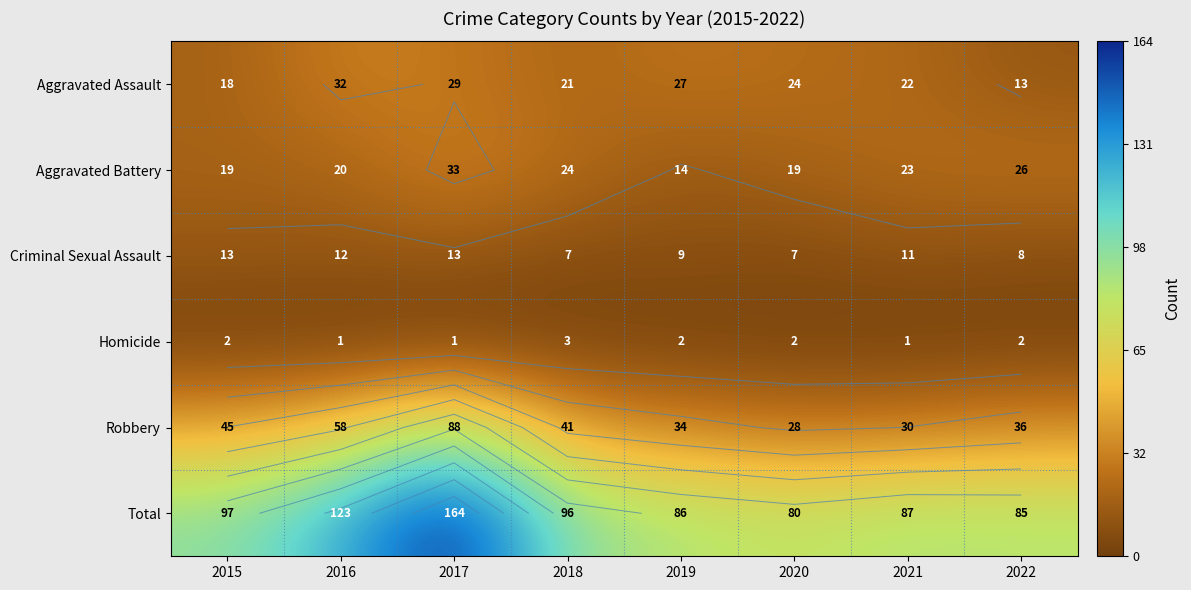

Count the number of categories in the chart.

8